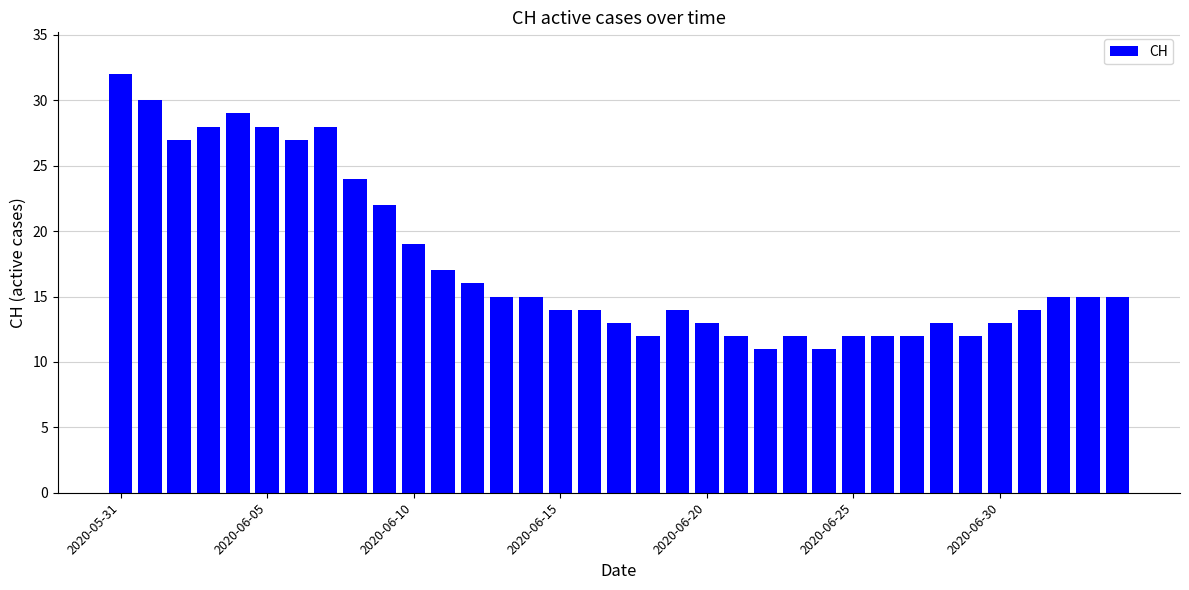

What is the value of the 6th bar from the left?

28